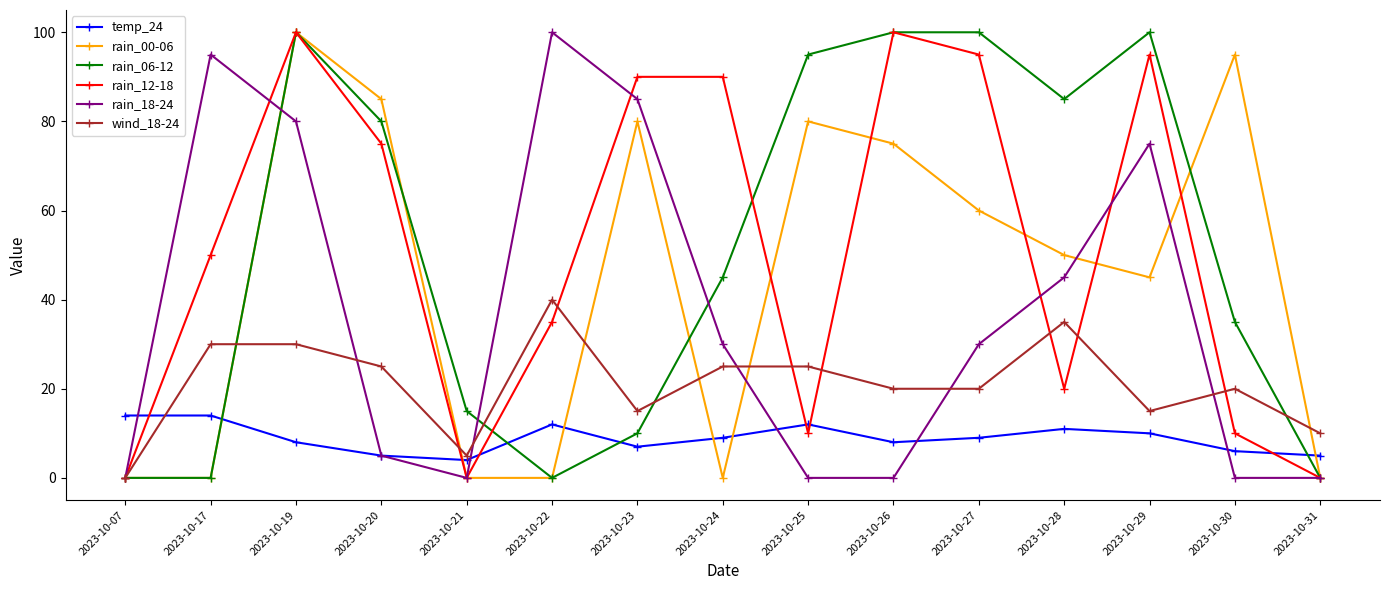

What is the difference between the temp_24 values at 2023-10-23 and 2023-10-26?

1